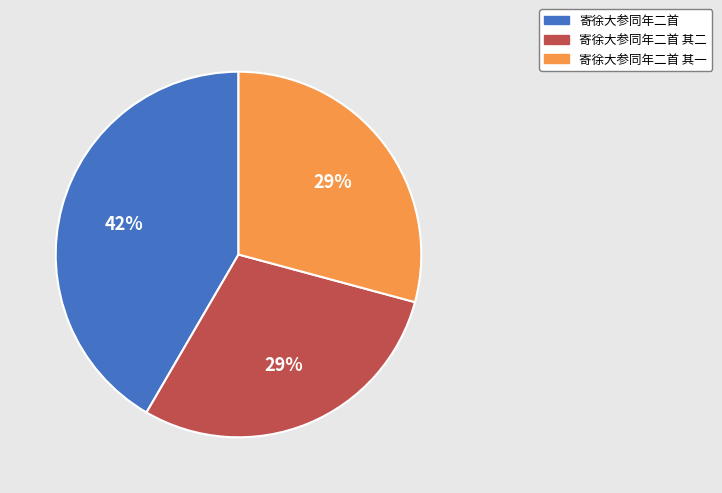

To the nearest percent, what portion does 寄徐大参同年二首 其二 represent?

29%